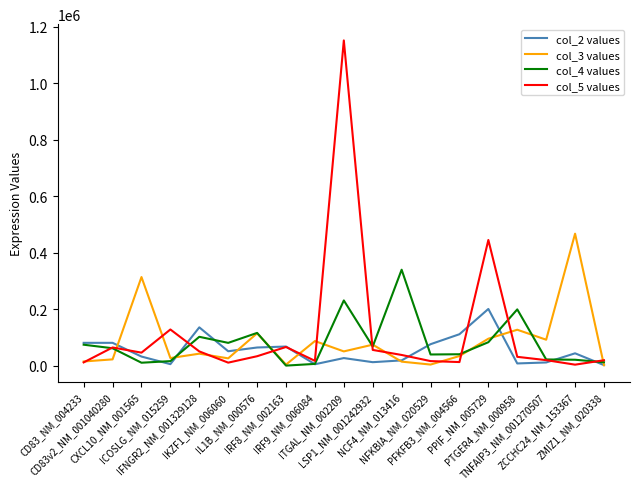

What is the difference between the second highest and second lowest values in the col_4 values series?

224401